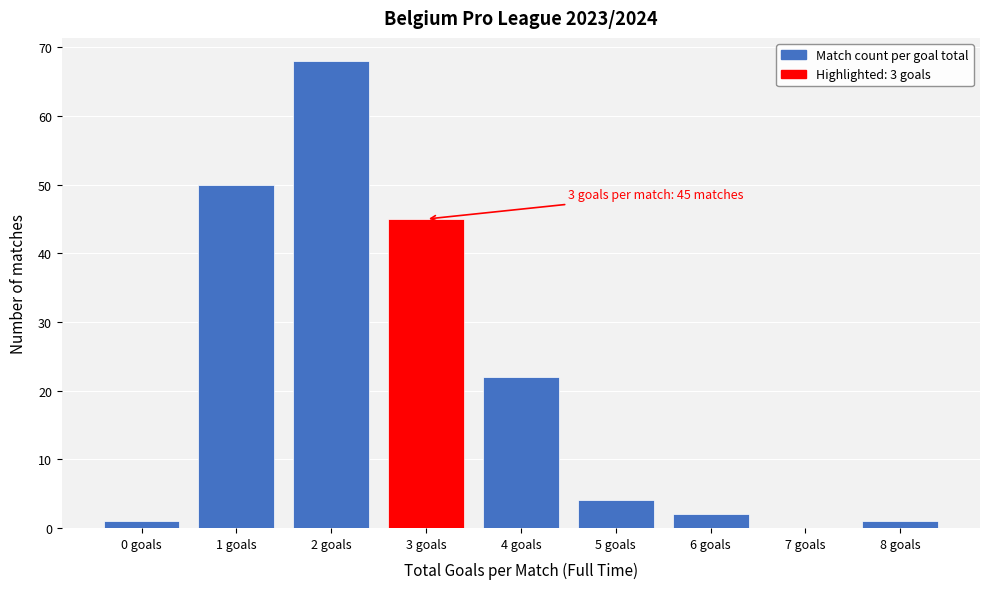

Reading left to right, transcribe all the data shown in this chart.

0 goals=1	1 goals=50	2 goals=68	3 goals=45	4 goals=22	5 goals=4	6 goals=2	7 goals=0	8 goals=1